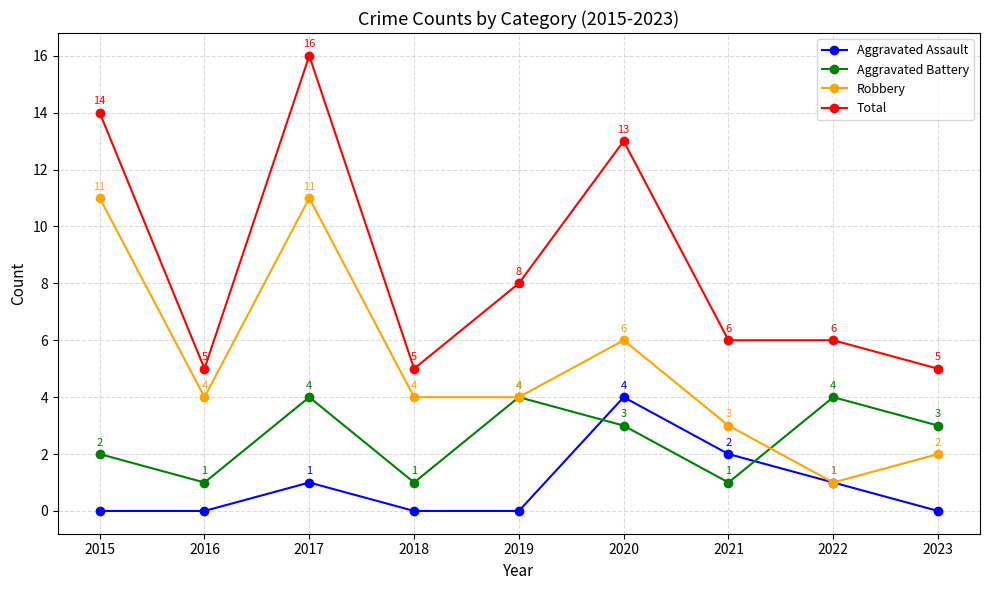

How many Aggravated Assault values are between 0 and 1?

7